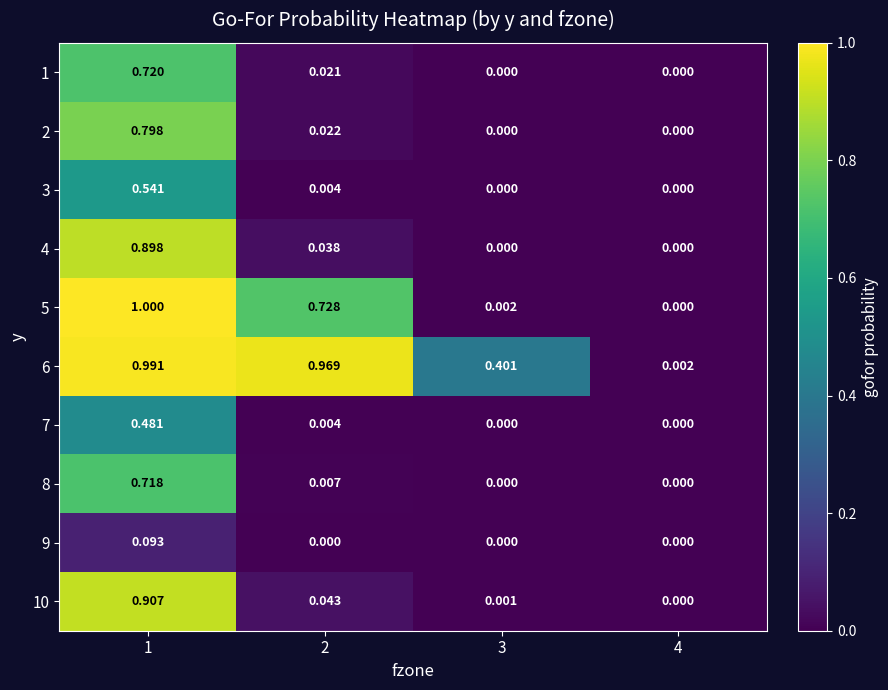

How many distinct data groups are displayed?

10